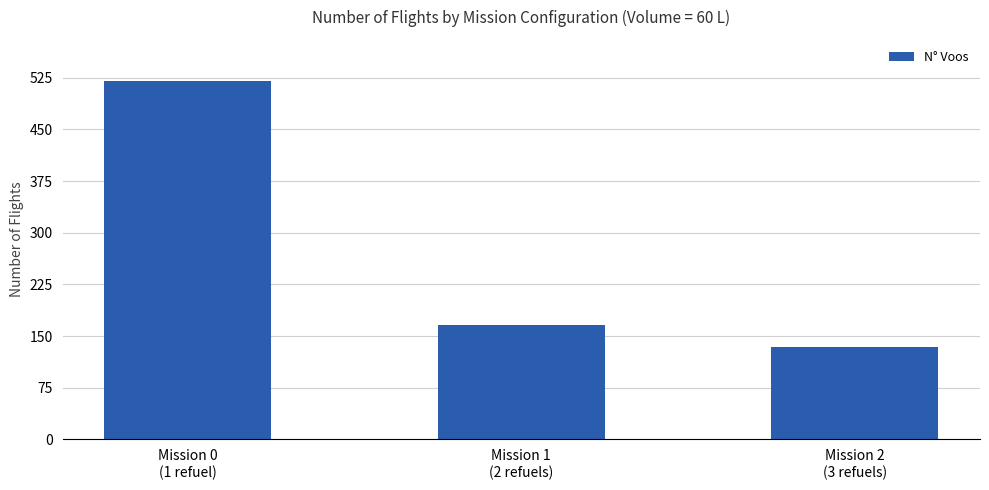

At which label is the value closest to 327?

Mission 1
(2 refuels)